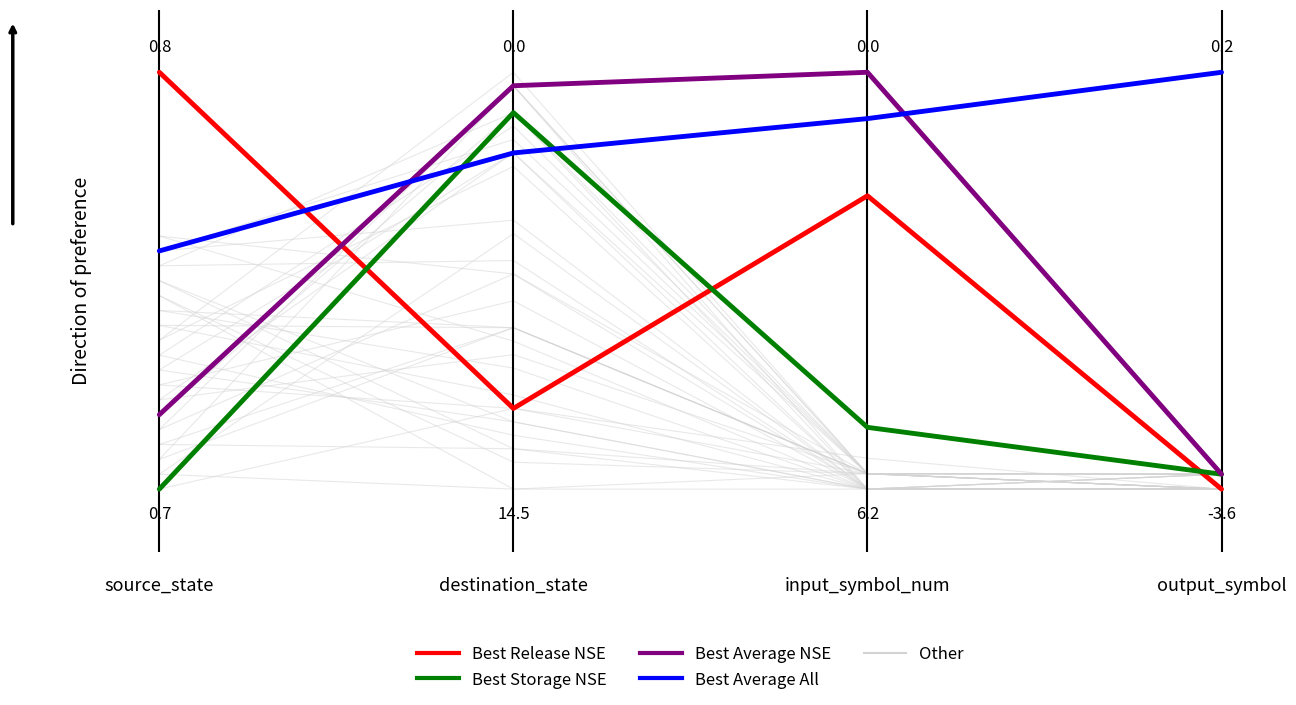

Does the chart have visible grid lines?

No